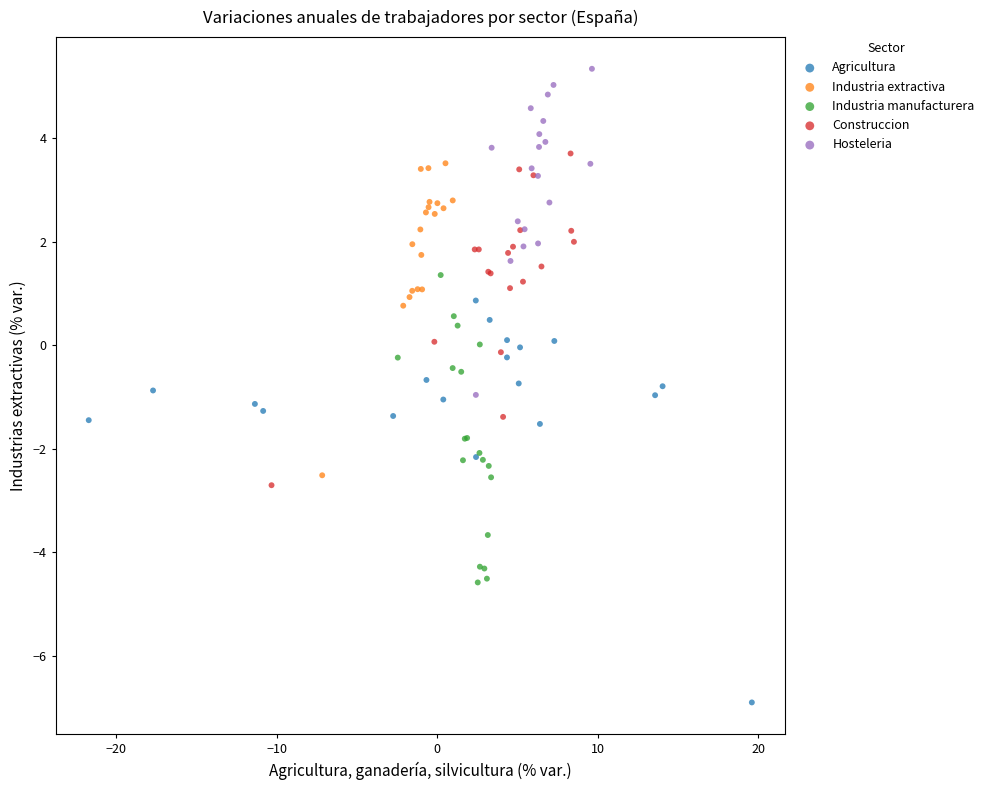

Which series contains the highest Y value?

Hosteleria